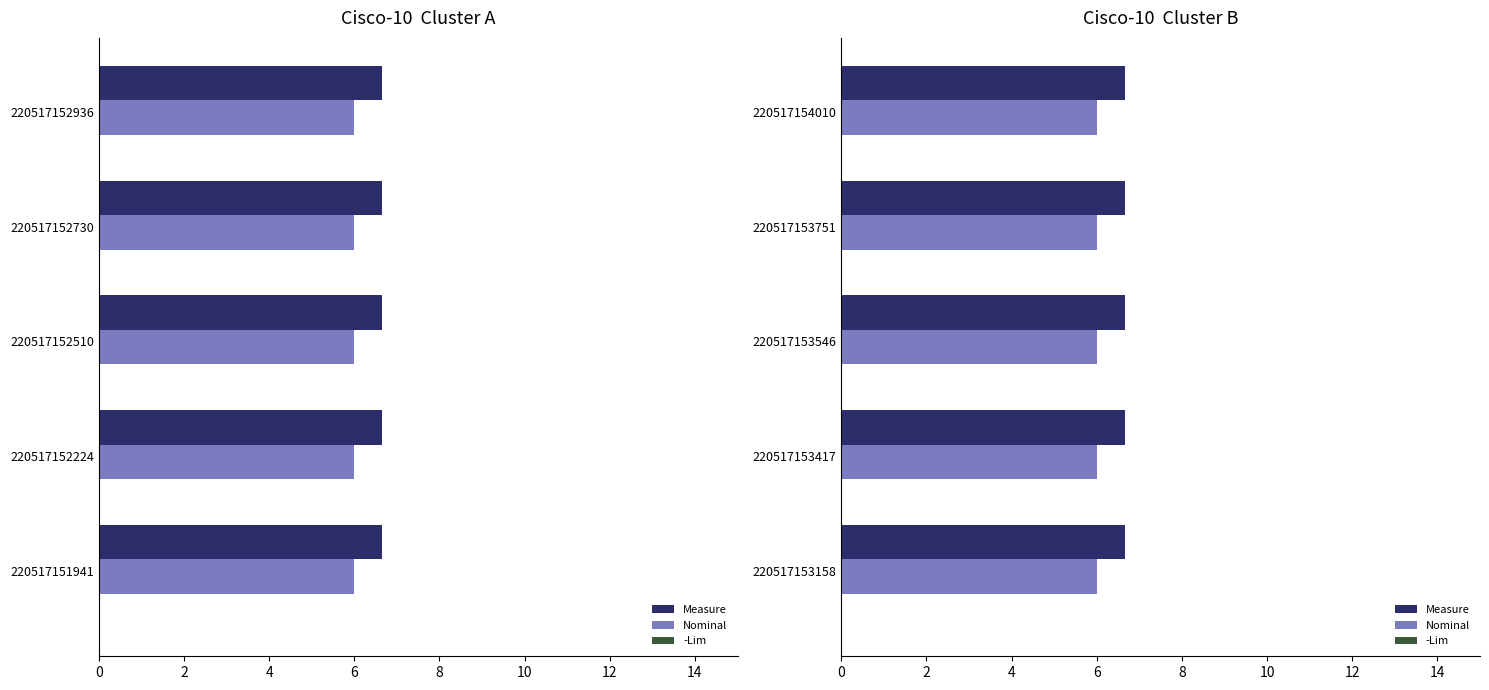

What are all the series names shown in the legend?

Measure, Nominal, -Lim